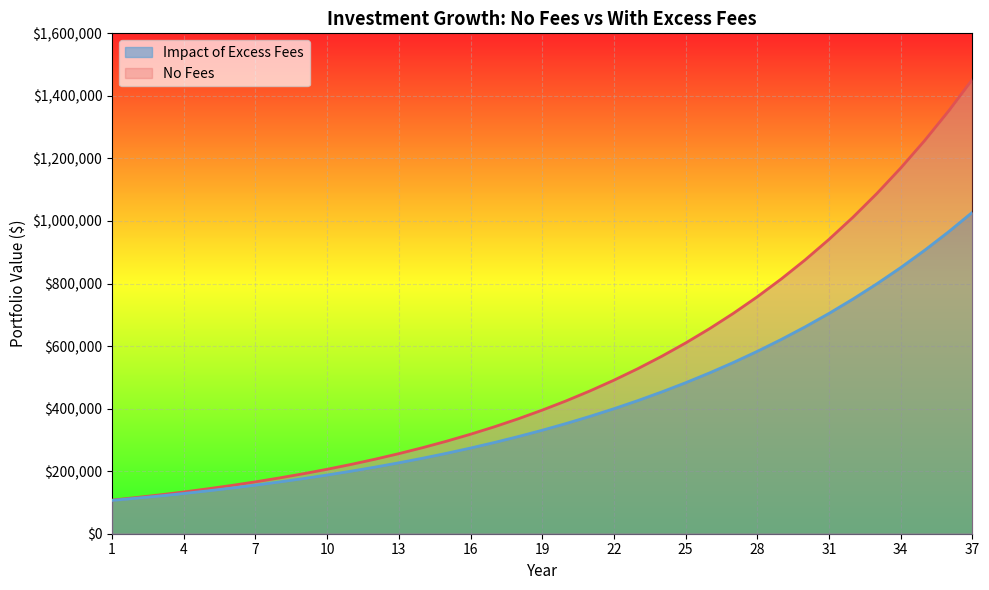

What is the highest value of the Impact of Excess Fees series?

1027863.6